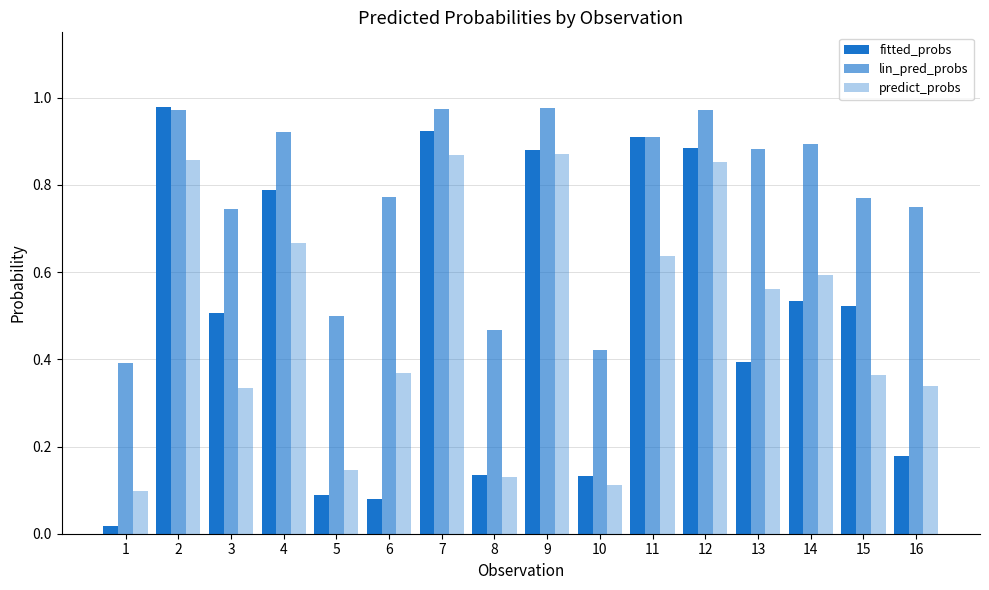

Read the predict_probs value at 16.

0.3